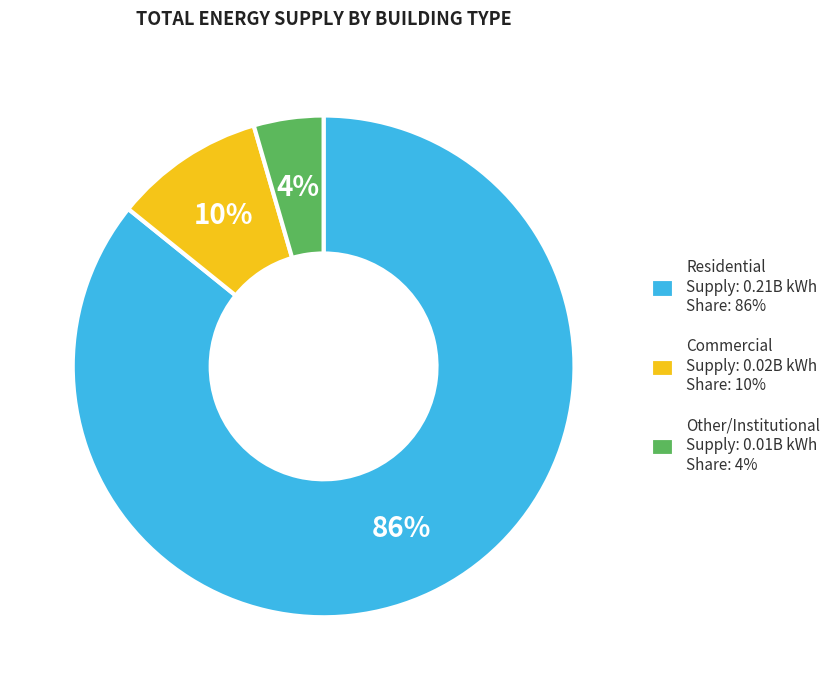

Rank the categories by value from highest to lowest.

Residential Supply: 0.21B kWh Share: 86%, Commercial Supply: 0.02B kWh Share: 10%, Other/Institutional Supply: 0.01B kWh Share: 4%